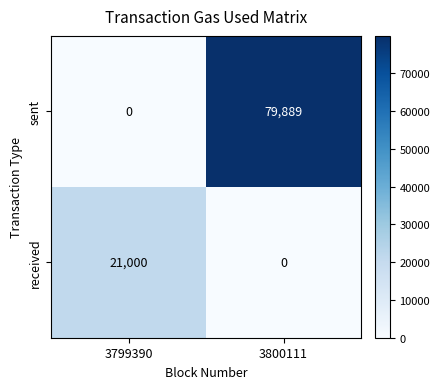

Between 3799390 and 3800111, which series saw the biggest shift?

sent